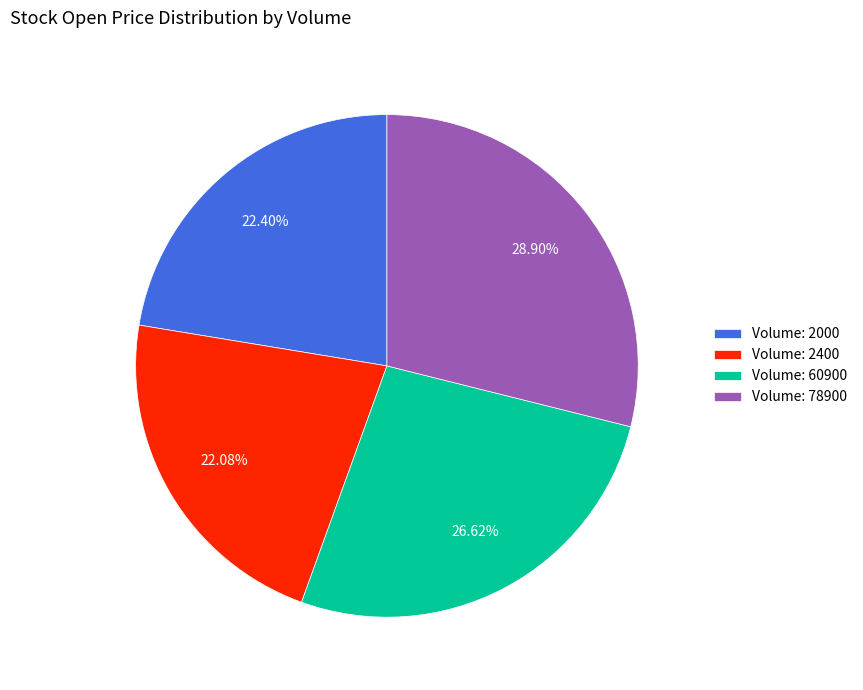

Do Volume: 2400 and Volume: 2000 together represent more than half of the pie?

No